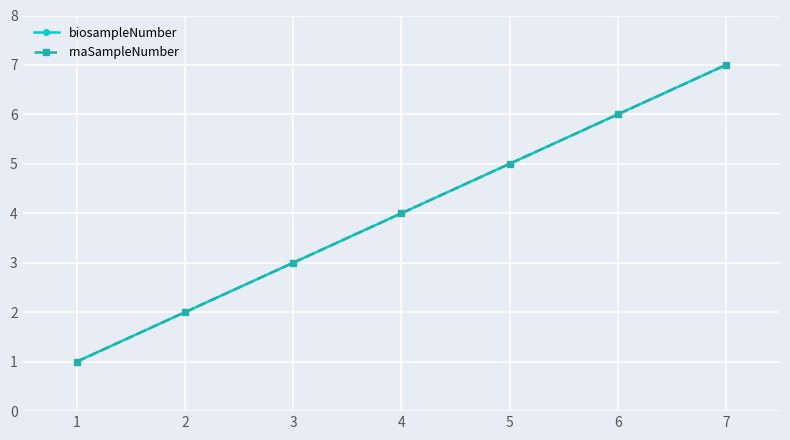

Does the chart have visible grid lines?

Yes